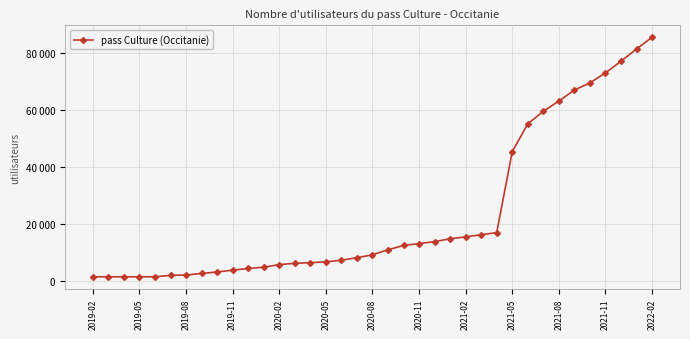

Does the chart have visible grid lines?

Yes